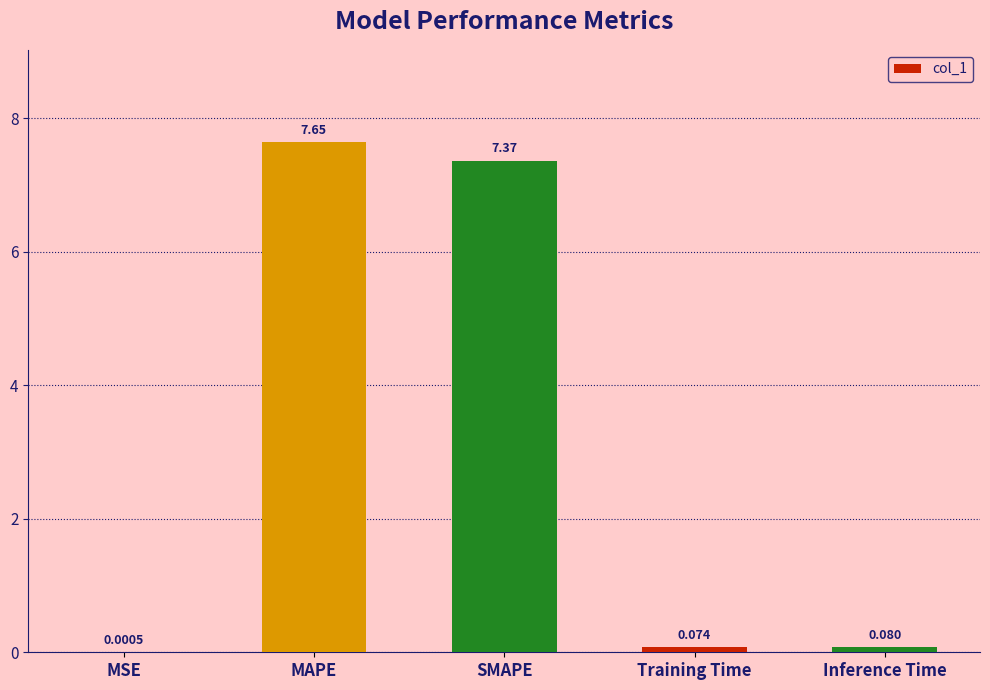

At which category does the chart reach its peak across all series?

MAPE